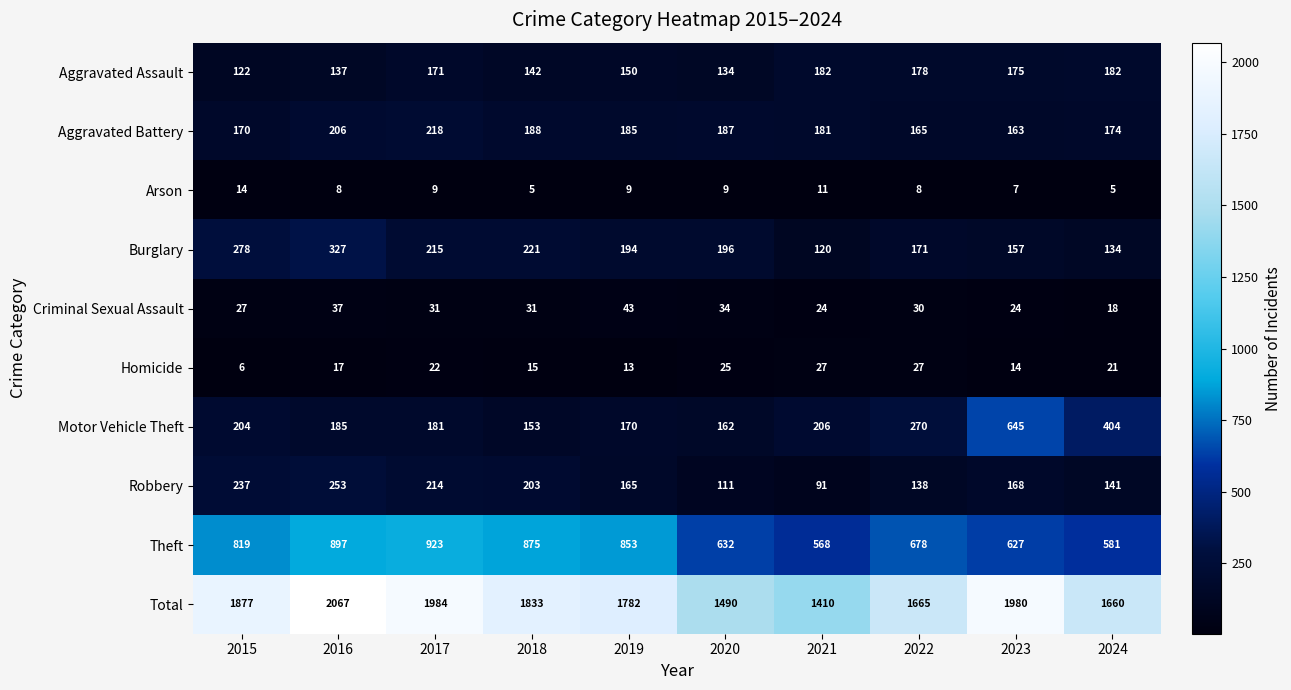

List the series in order of their peak value, lowest first.

Arson, Homicide, Criminal Sexual Assault, Aggravated Assault, Aggravated Battery, Robbery, Burglary, Motor Vehicle Theft, Theft, Total